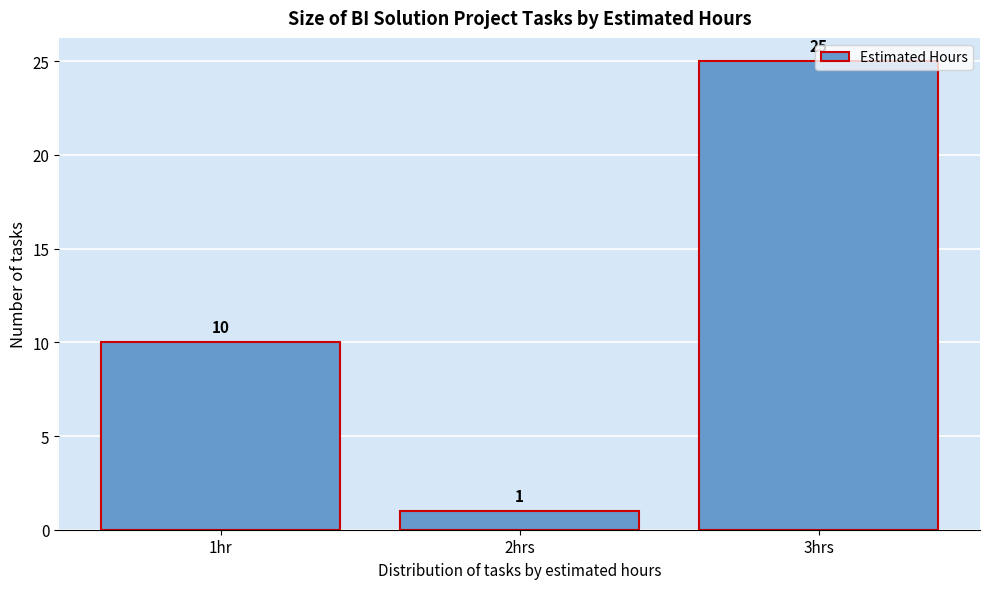

List the labels in order of value, smallest first.

2hrs, 1hr, 3hrs